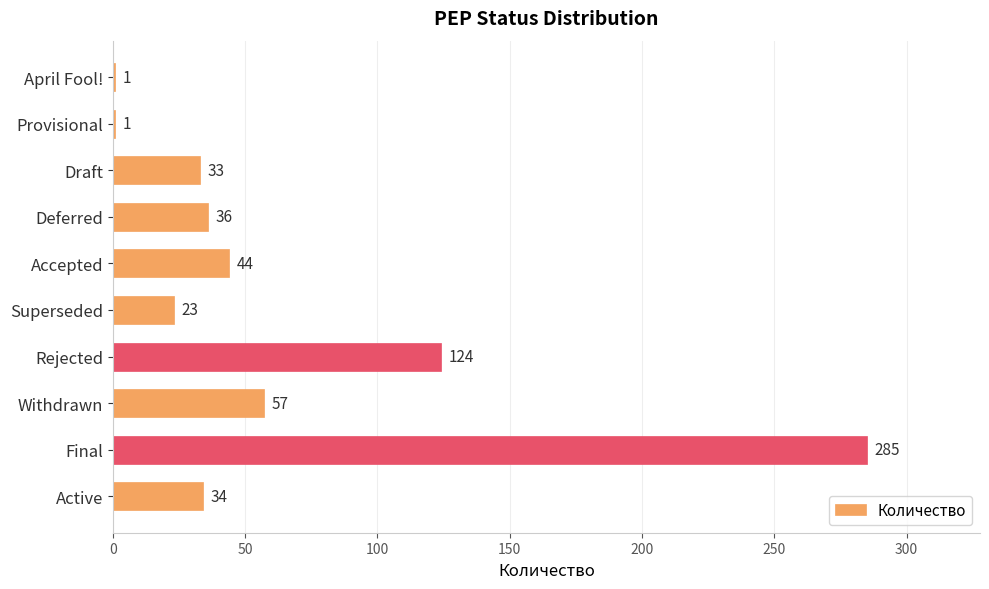

What is the sum of the values at Withdrawn and Superseded?

80